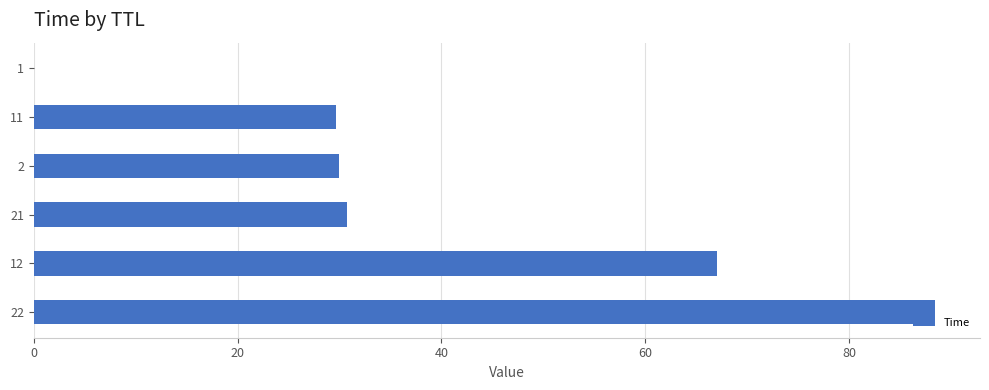

What is the sum of all values?

245.8